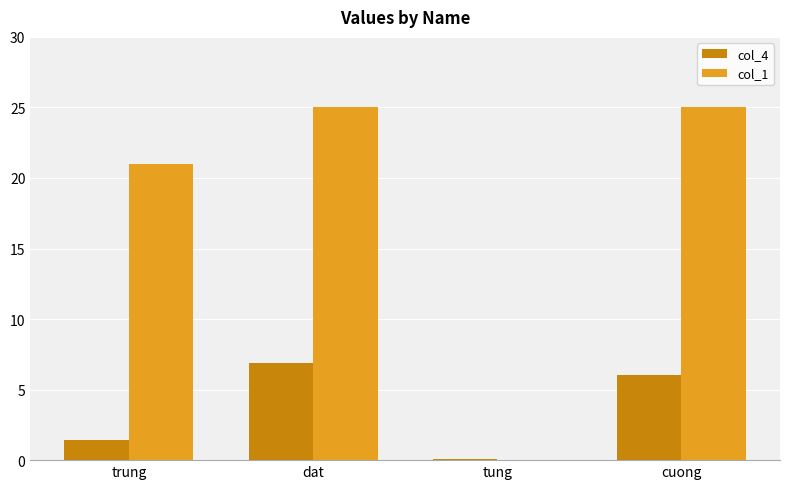

What is the total value across all series at dat?

31.9